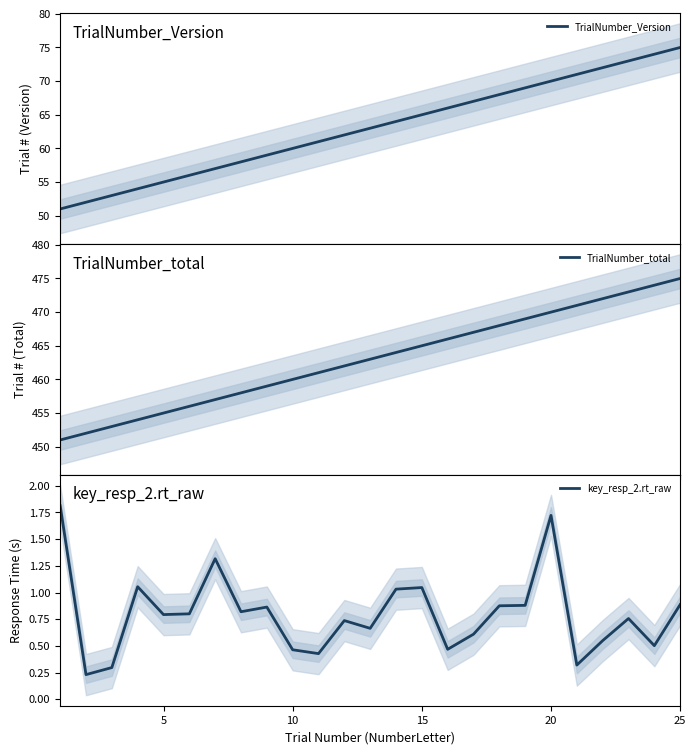

True or false: TrialNumber_total and TrialNumber_Version cross at least once.

False